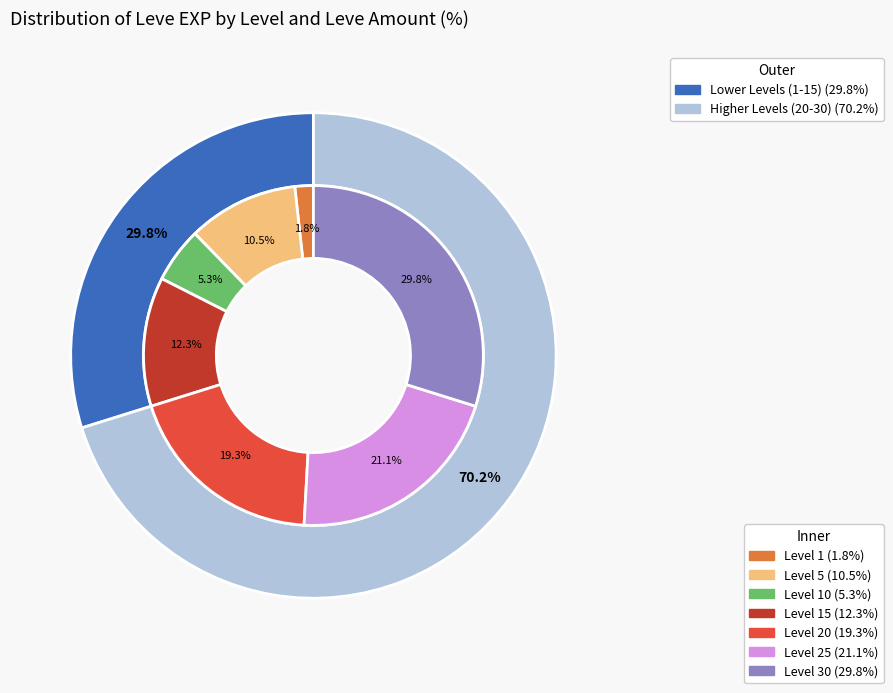

Is the sum of 30 and 1 greater than half?

No